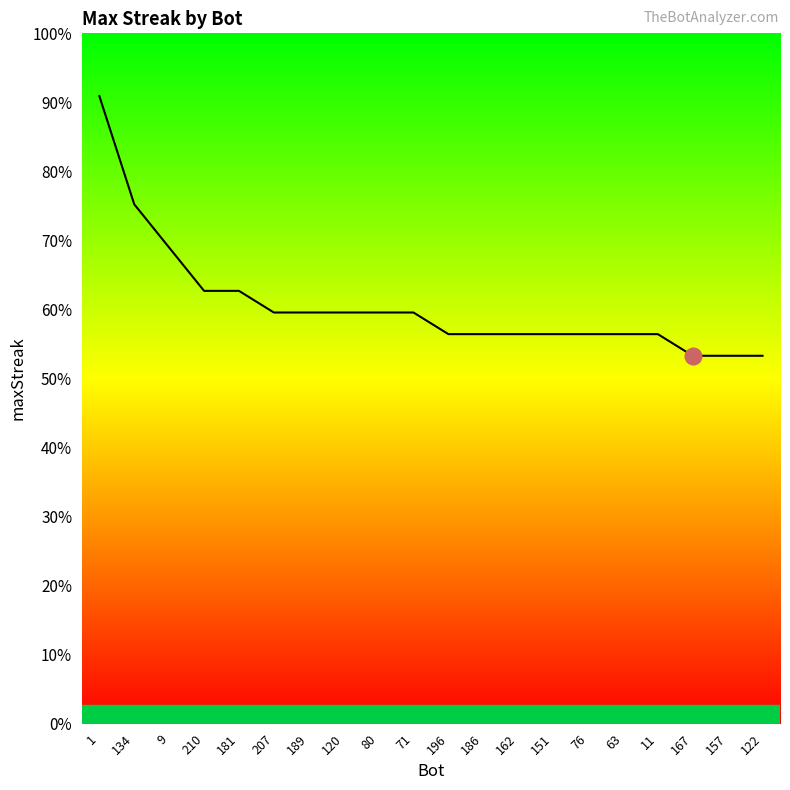

Reading right to left, extract all data points from this chart.

17	17	17	18	18	18	18	18	18	18	19	19	19	19	19	20	20	22	24	29